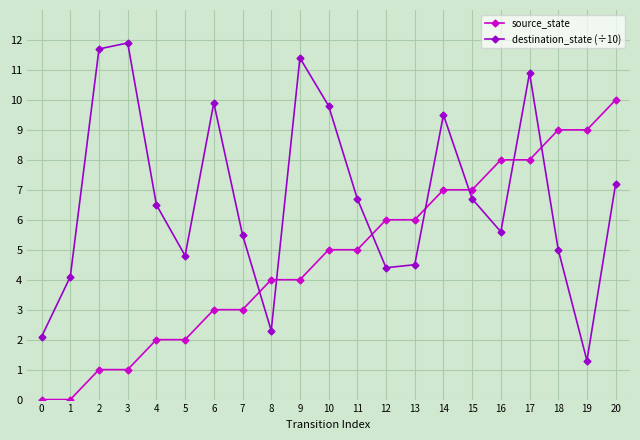

Reading left to right, extract all data points from this chart.

source_state: 0.0	0.0	1.0	1.0	2.0	2.0	3.0	3.0	4.0	4.0	5.0	5.0	6.0	6.0	7.0	7.0	8.0	8.0	9.0	9.0	10.0
destination_state (÷10): 2.1	4.1	11.7	11.9	6.5	4.8	9.9	5.5	2.3	11.4	9.8	6.7	4.4	4.5	9.5	6.7	5.6	10.9	5.0	1.3	7.2